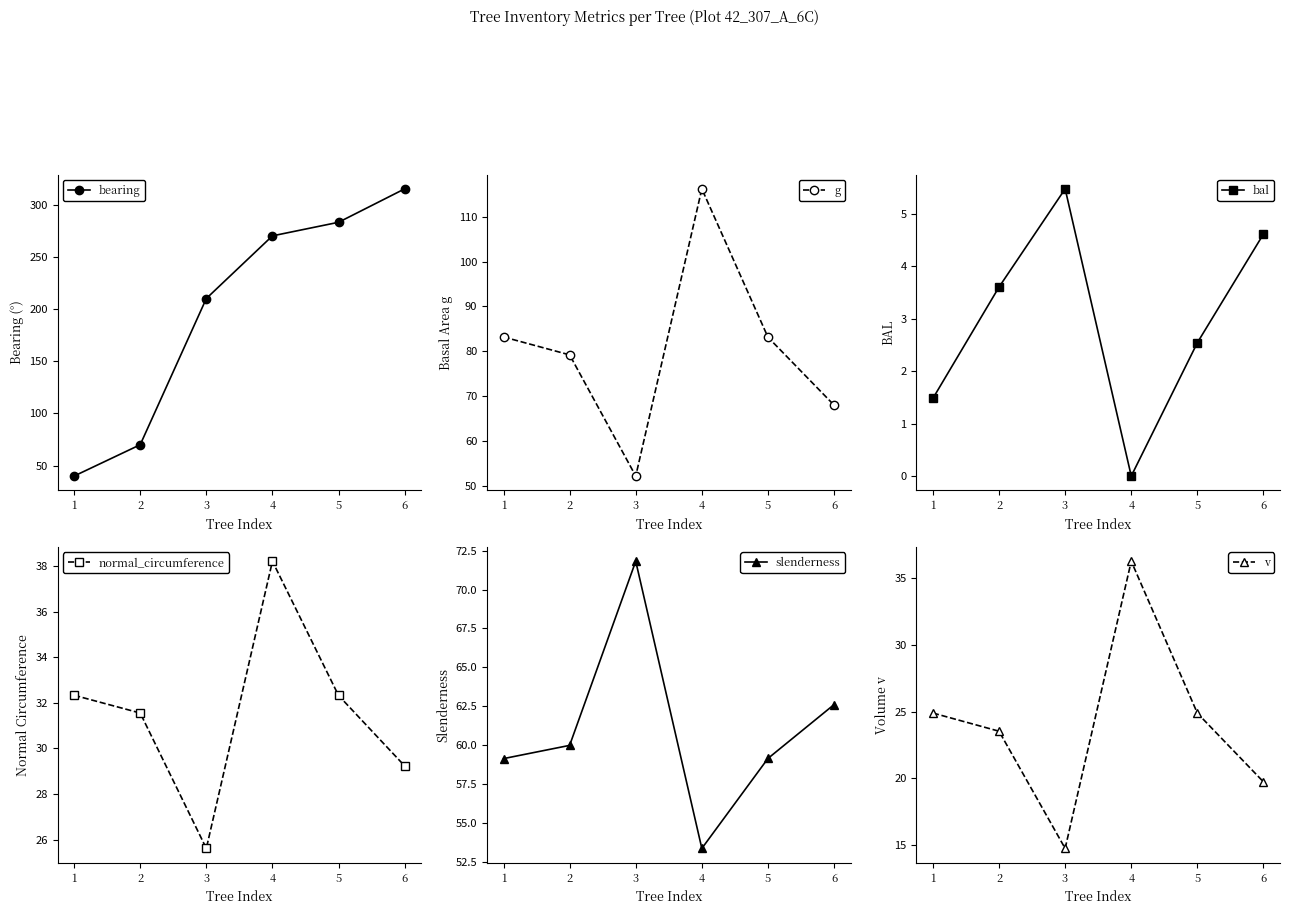

What is the value of the bal point at the 3rd from the left?

5.5